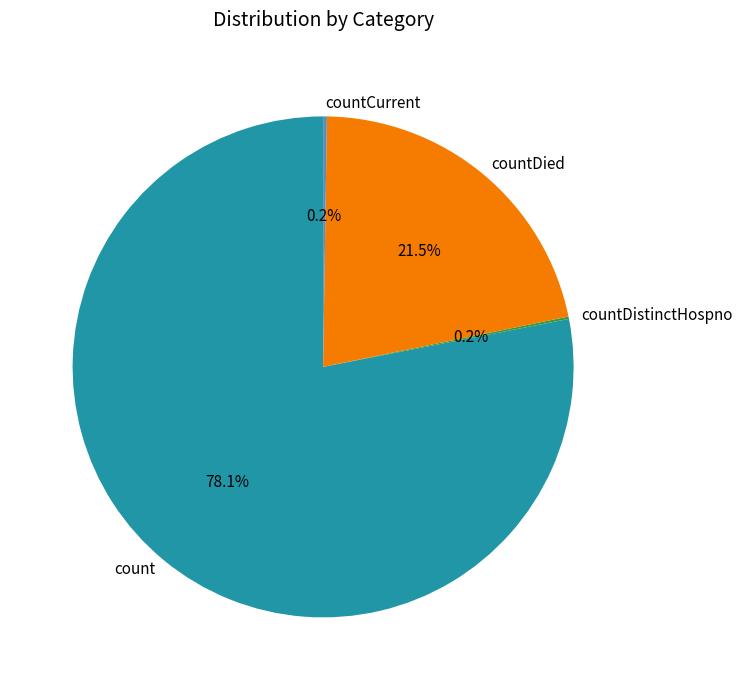

Which slice is the largest?

count